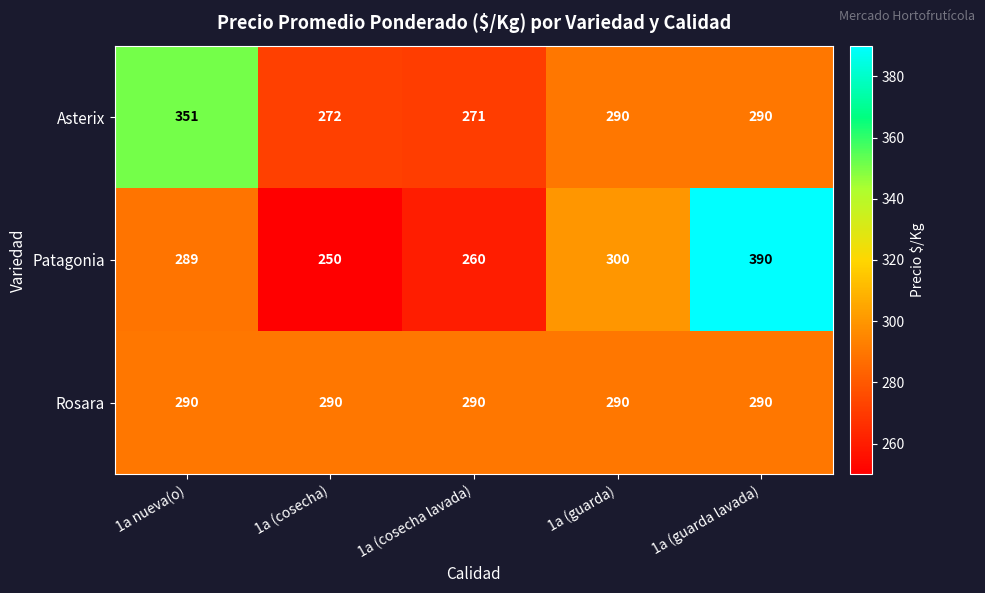

Is it true that Asterix equals 215 at 1a nueva(o)?

False